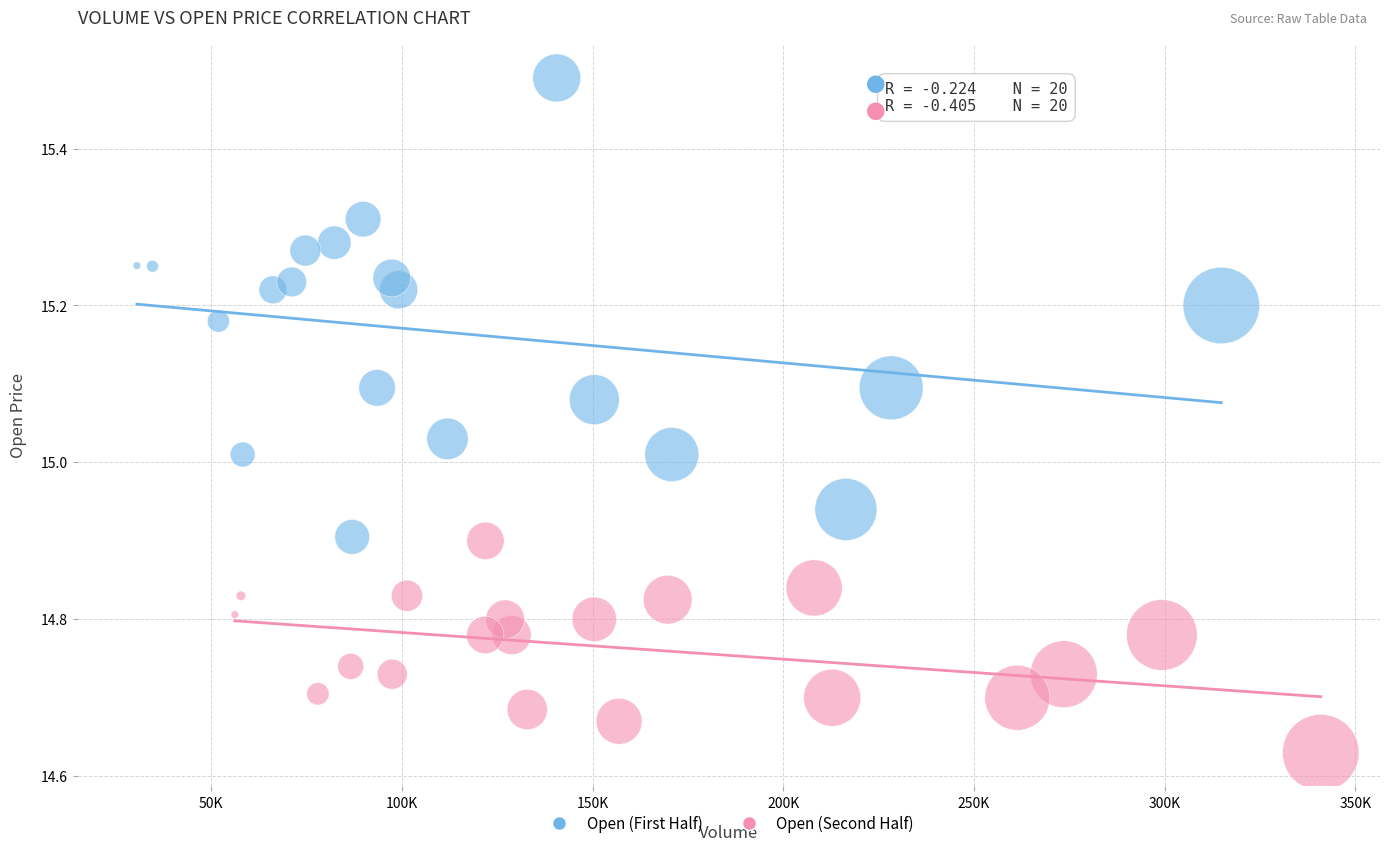

Which series reaches the maximum Y coordinate?

Open (First Half)